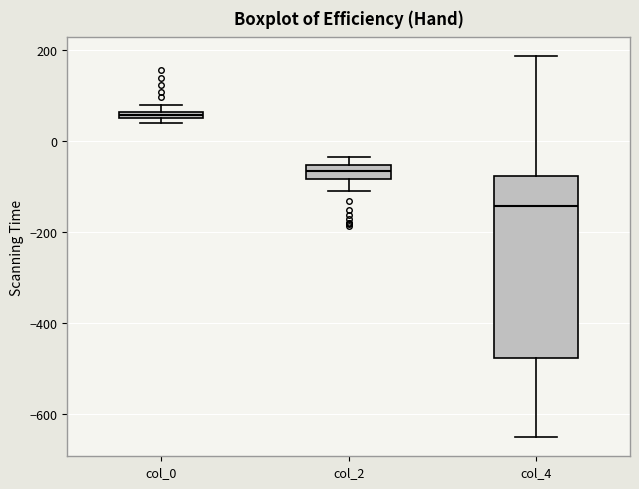

Which box's median line is the lowest?

col_4